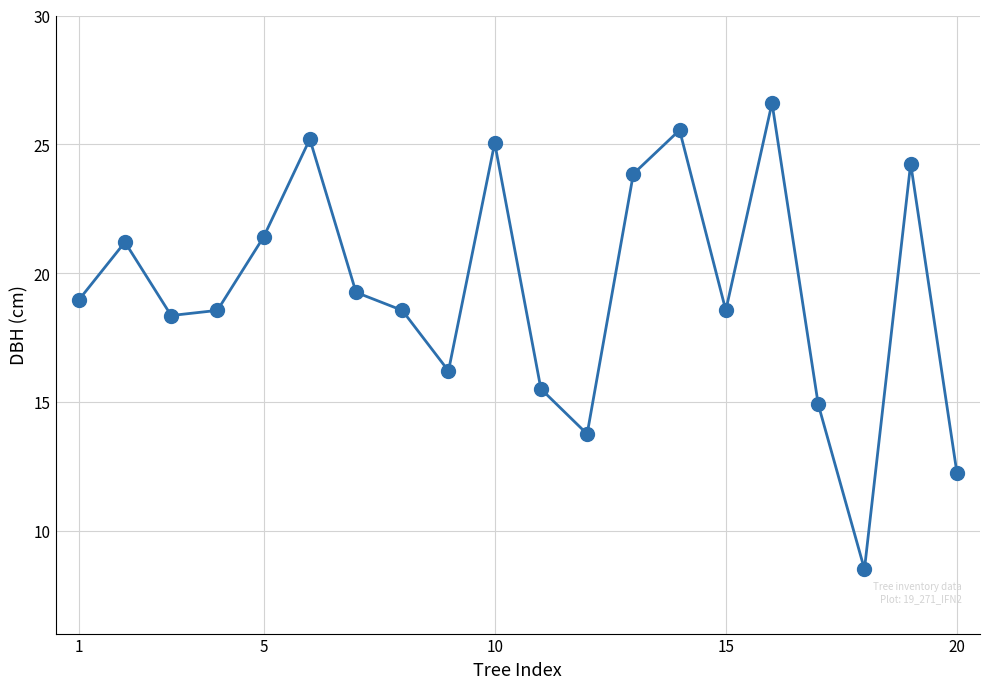

What is the minimum value shown in the chart?

8.5